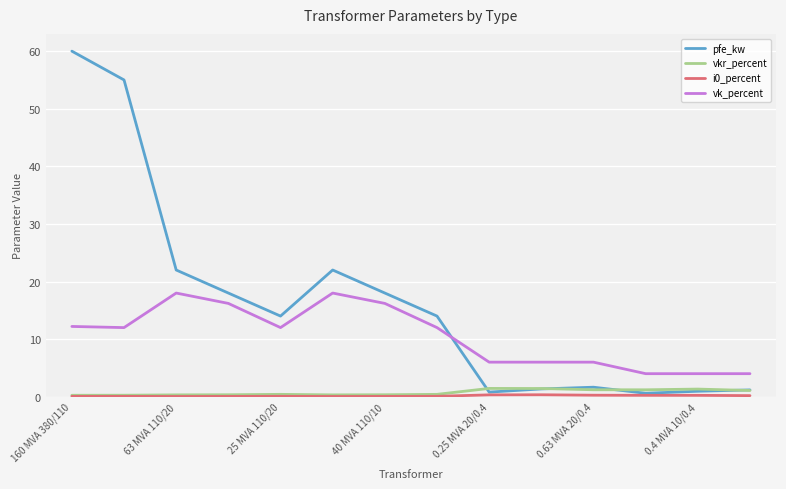

Which series has the widest spread of values?

pfe_kw